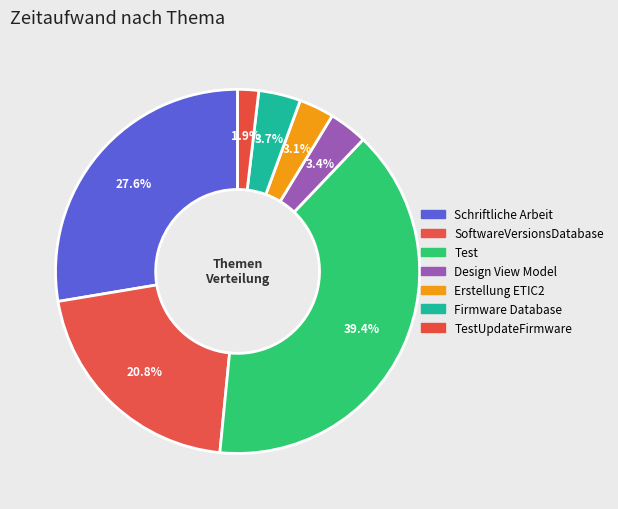

Rank the categories by value from lowest to highest.

TestUpdateFirmware, Erstellung ETIC2, Design View Model, Firmware Database, SoftwareVersionsDatabase, Schriftliche Arbeit, Test